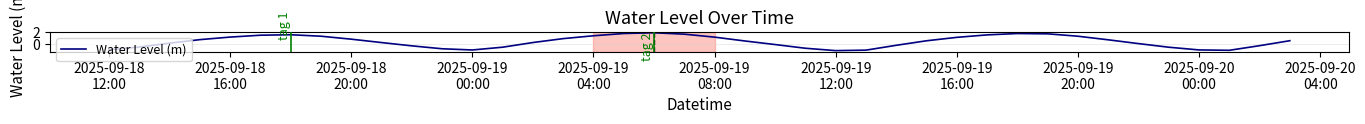

What is the greatest value displayed?

1.9